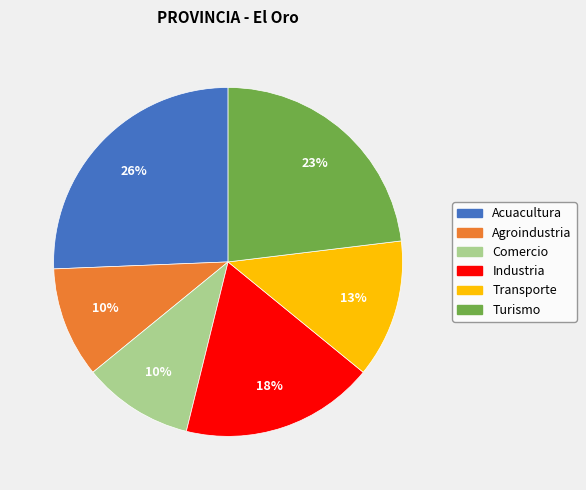

Combined, do Comercio and Turismo account for over 50%?

No